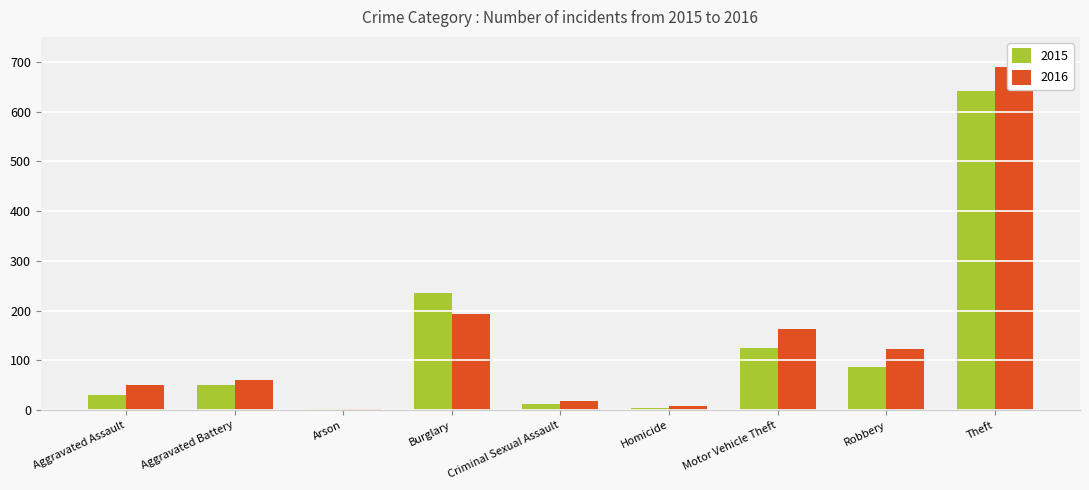

How many data points in 2016 are above 60?

4